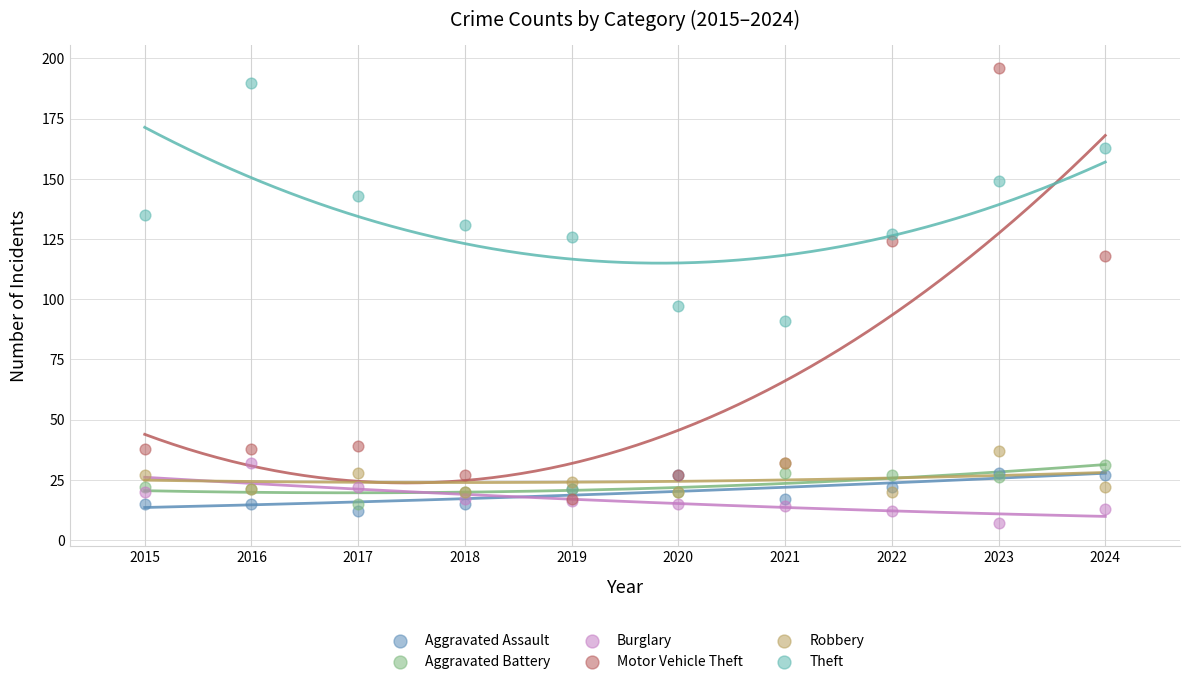

Across all series, what Y value is closest to 101?

97